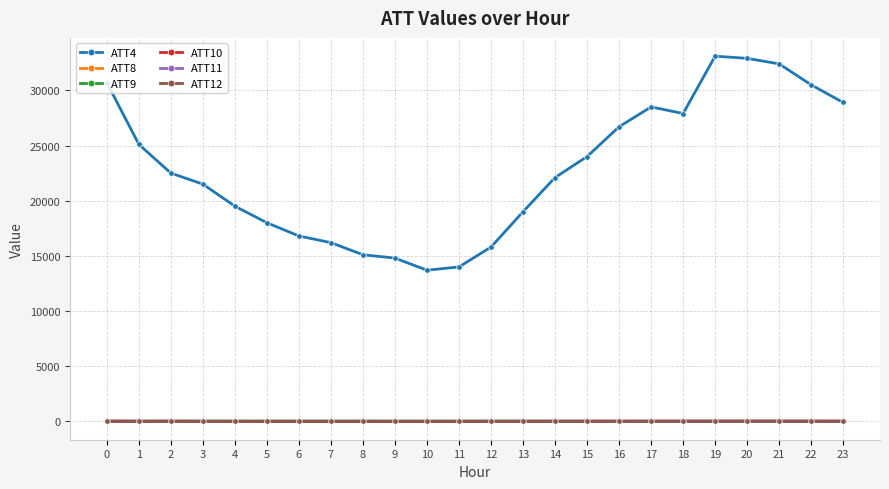

True or false: ATT9 and ATT4 intersect in this chart.

False